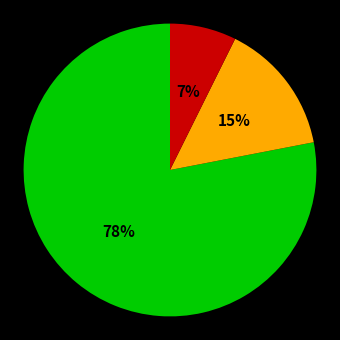

To the nearest percent, what is the average slice percentage?

33%